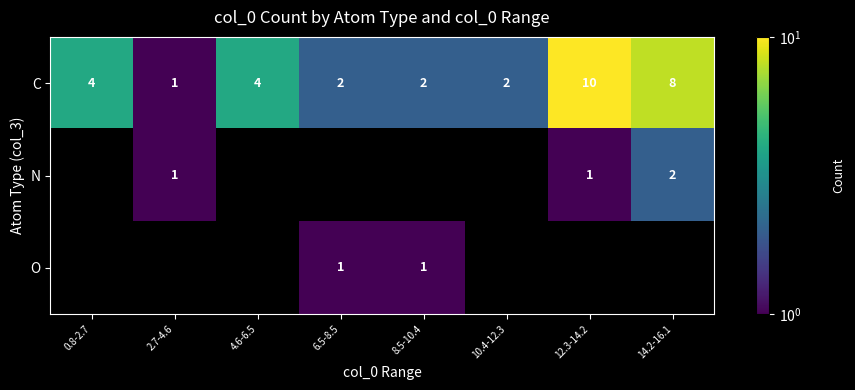

True or false: C has a value of 2 at 8.5-10.4.

True